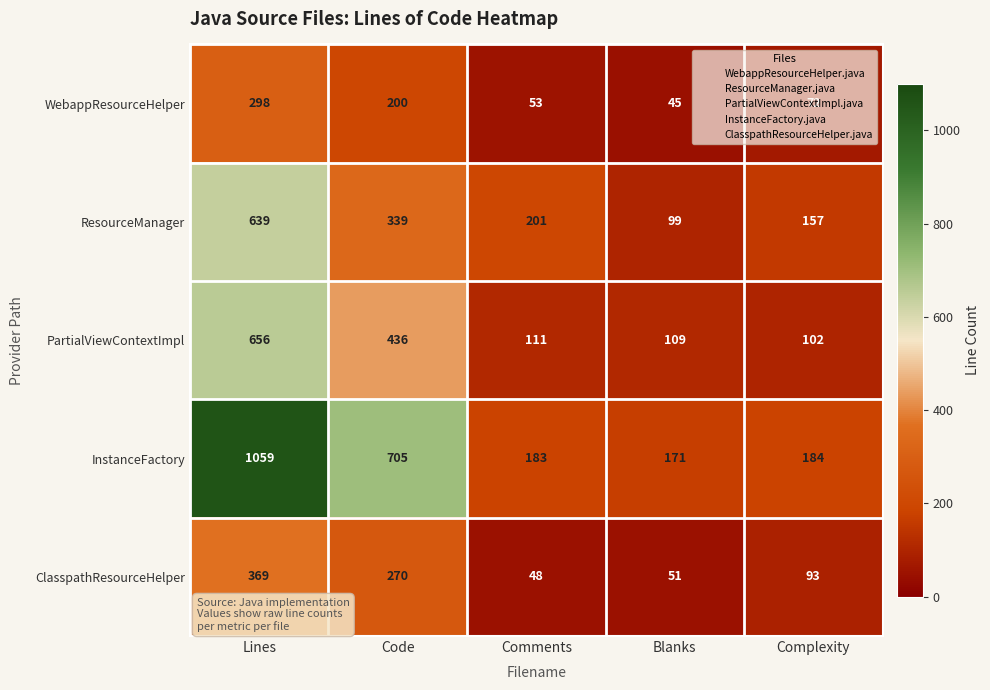

Rank the series at Complexity from lowest to highest value.

WebappResourceHelper, ClasspathResourceHelper, PartialViewContextImpl, ResourceManager, InstanceFactory